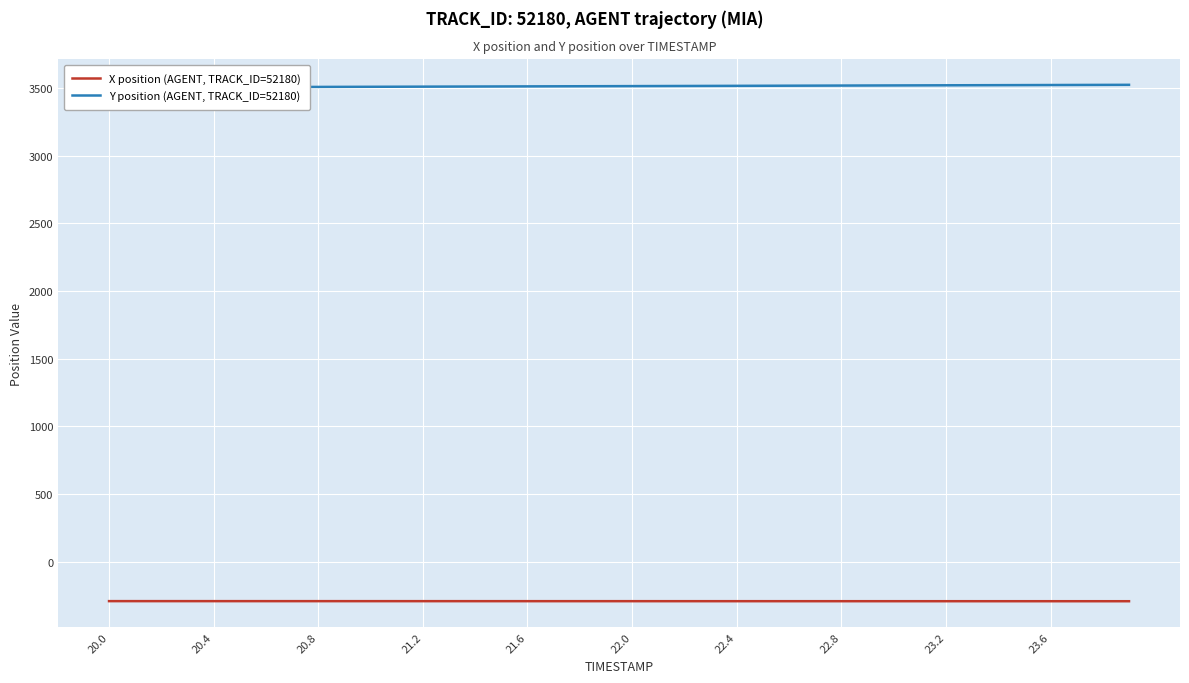

What is the maximum value for X position (AGENT, TRACK_ID=52180)?

-290.6